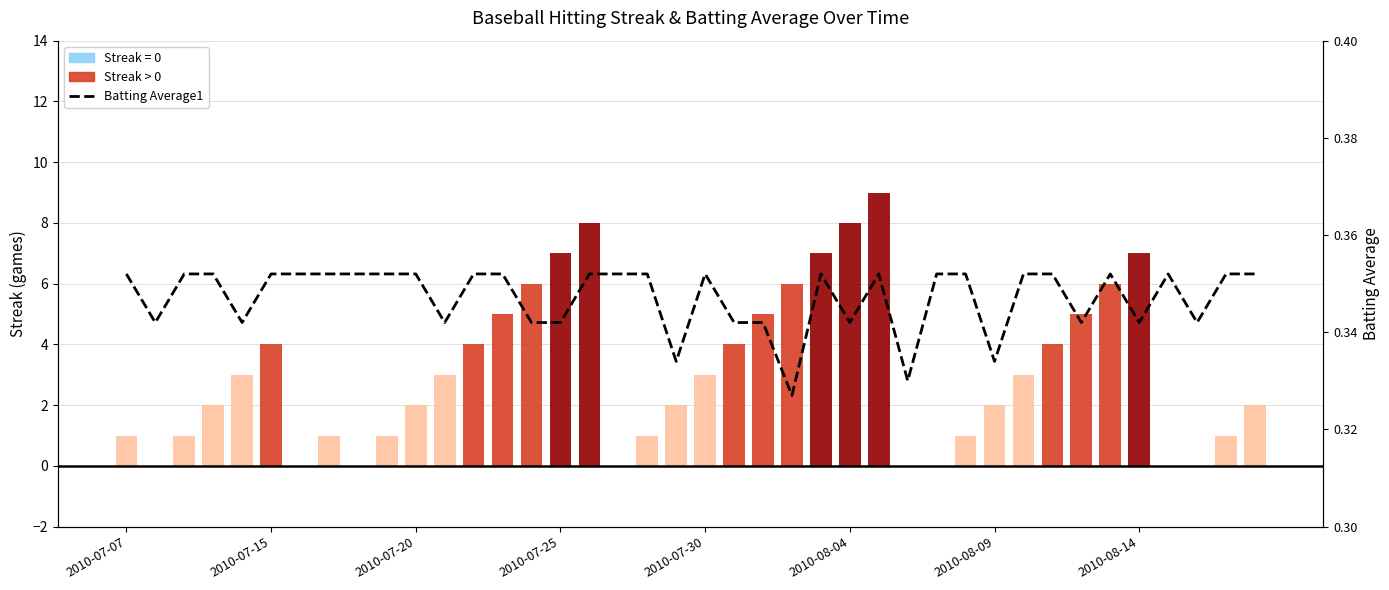

Rank the series at 18 from lowest to highest value.

Batting Average1, Streak